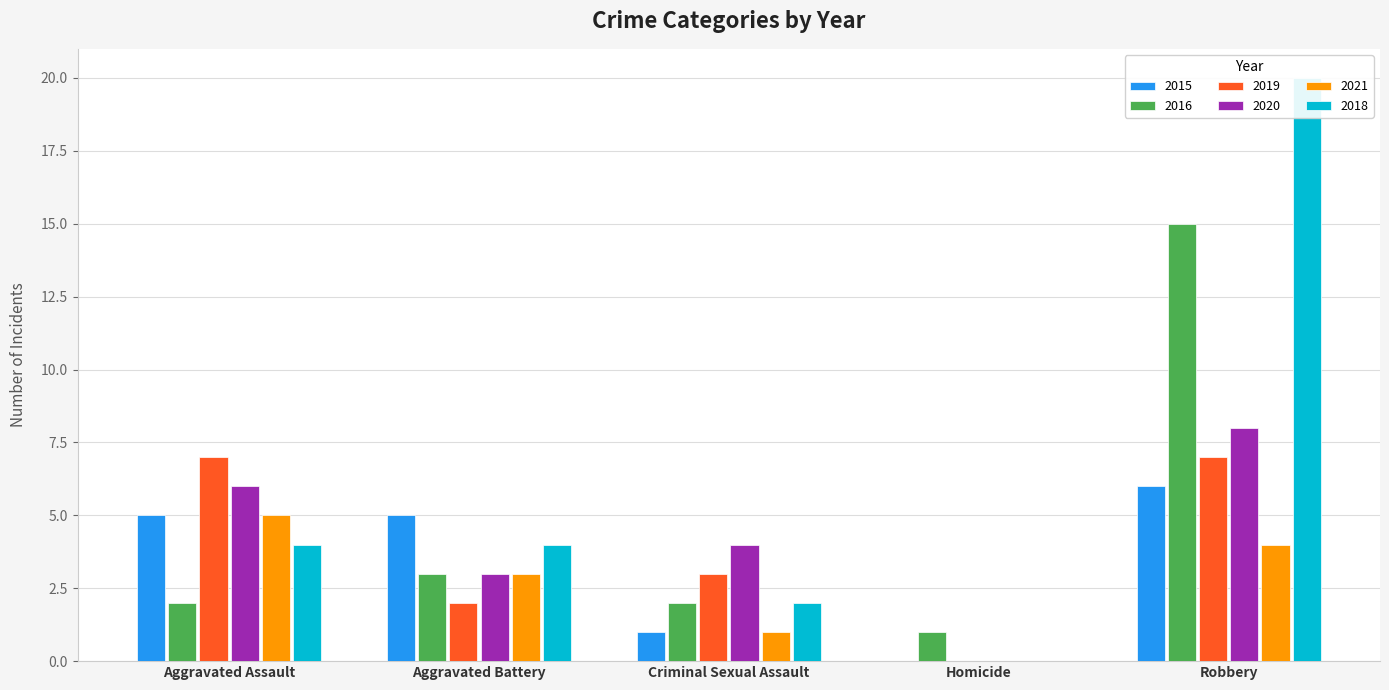

What is the sum of all 2021 values?

13